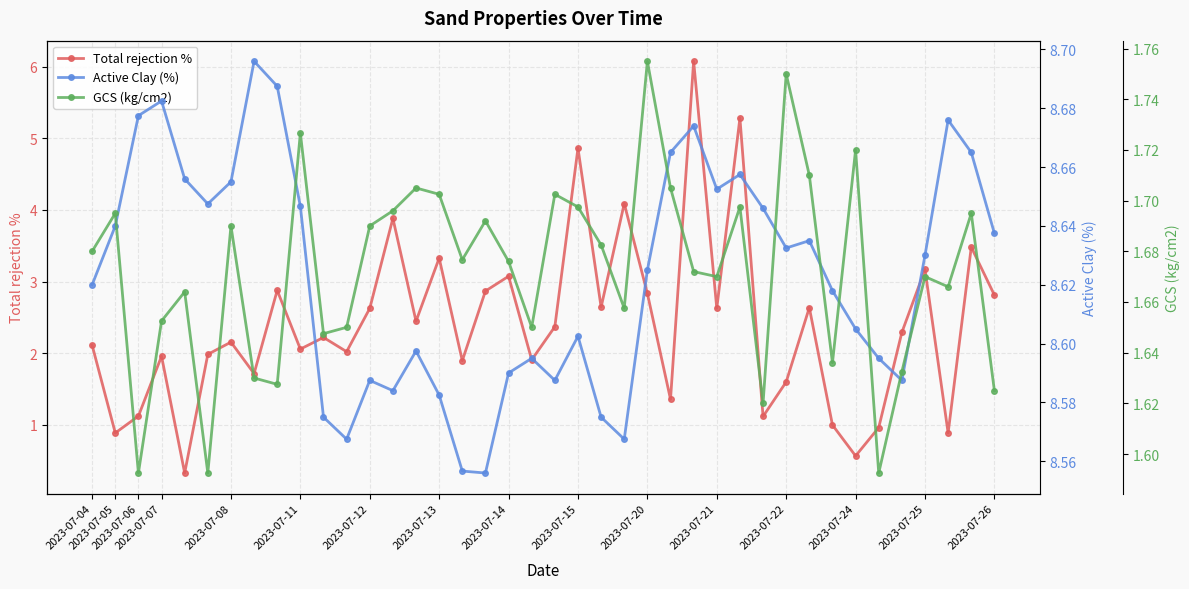

What is the lowest value of the Total rejection % series?

0.3